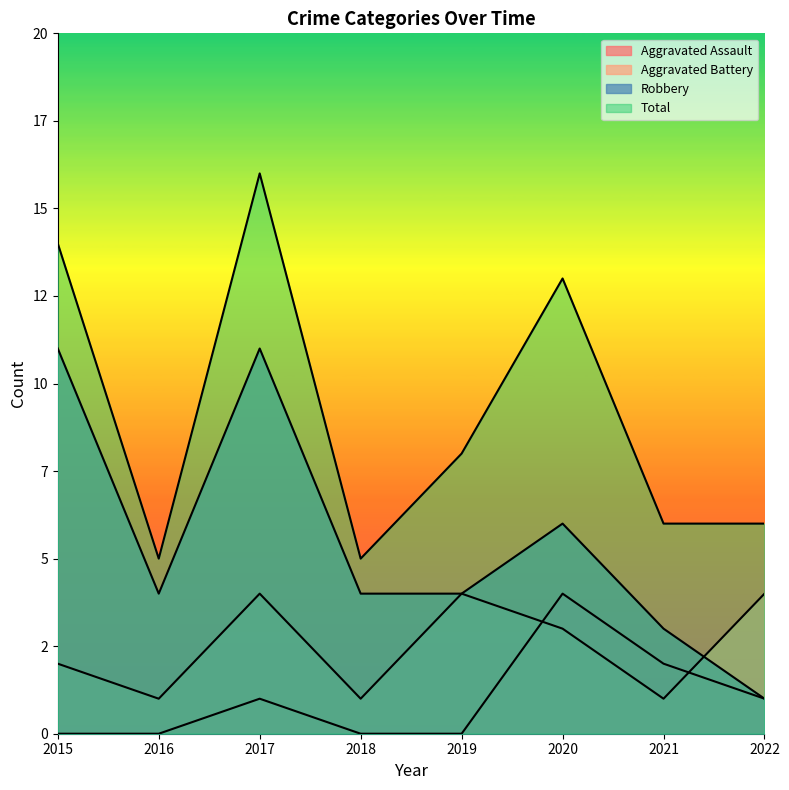

Reading left to right, what are all the values shown in this chart?

Aggravated Assault: 0	0	1	0	0	4	2	1
Aggravated Battery: 2	1	4	1	4	3	1	4
Robbery: 11	4	11	4	4	6	3	1
Total: 14	5	16	5	8	13	6	6